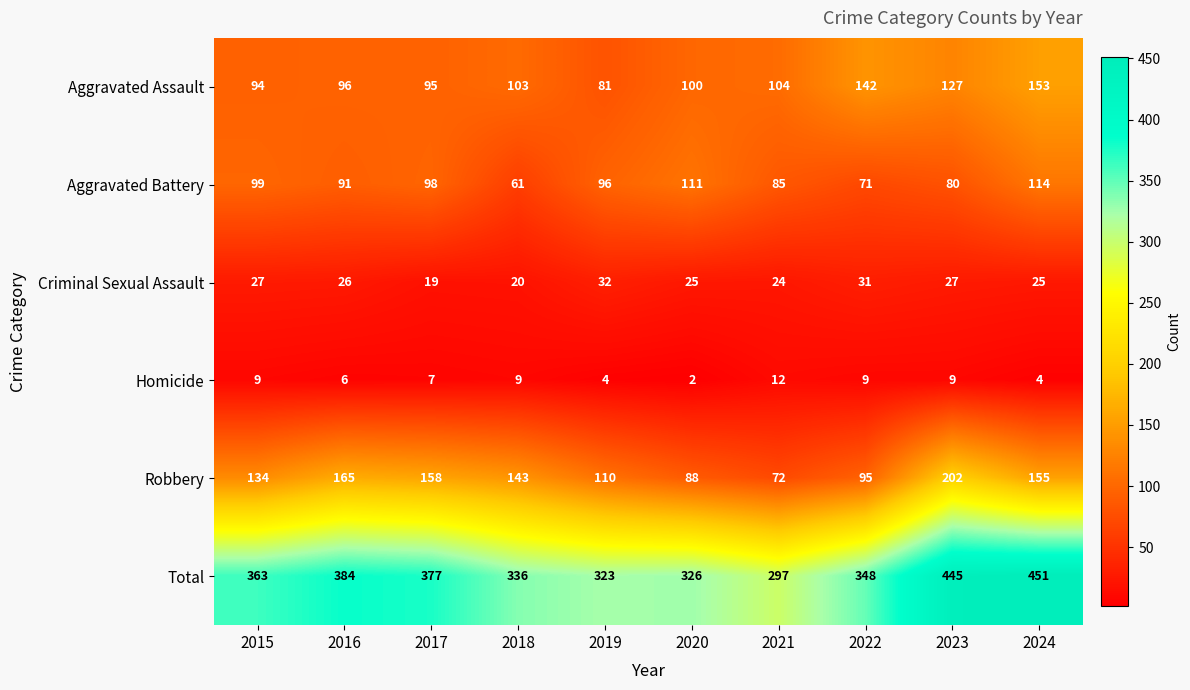

How many data points does each series have?

10